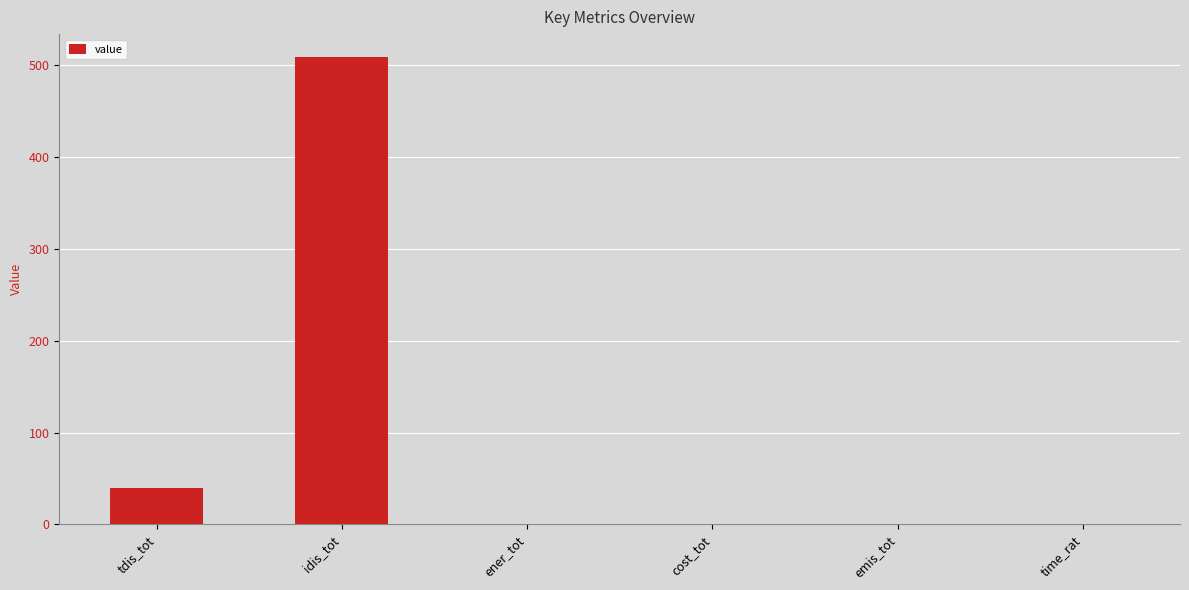

The value at emis_tot is 0.1. True or false?

True